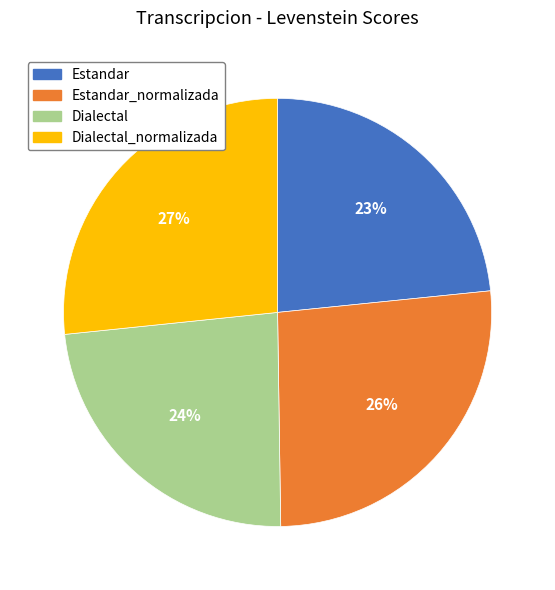

Is Dialectal the majority of the pie?

No